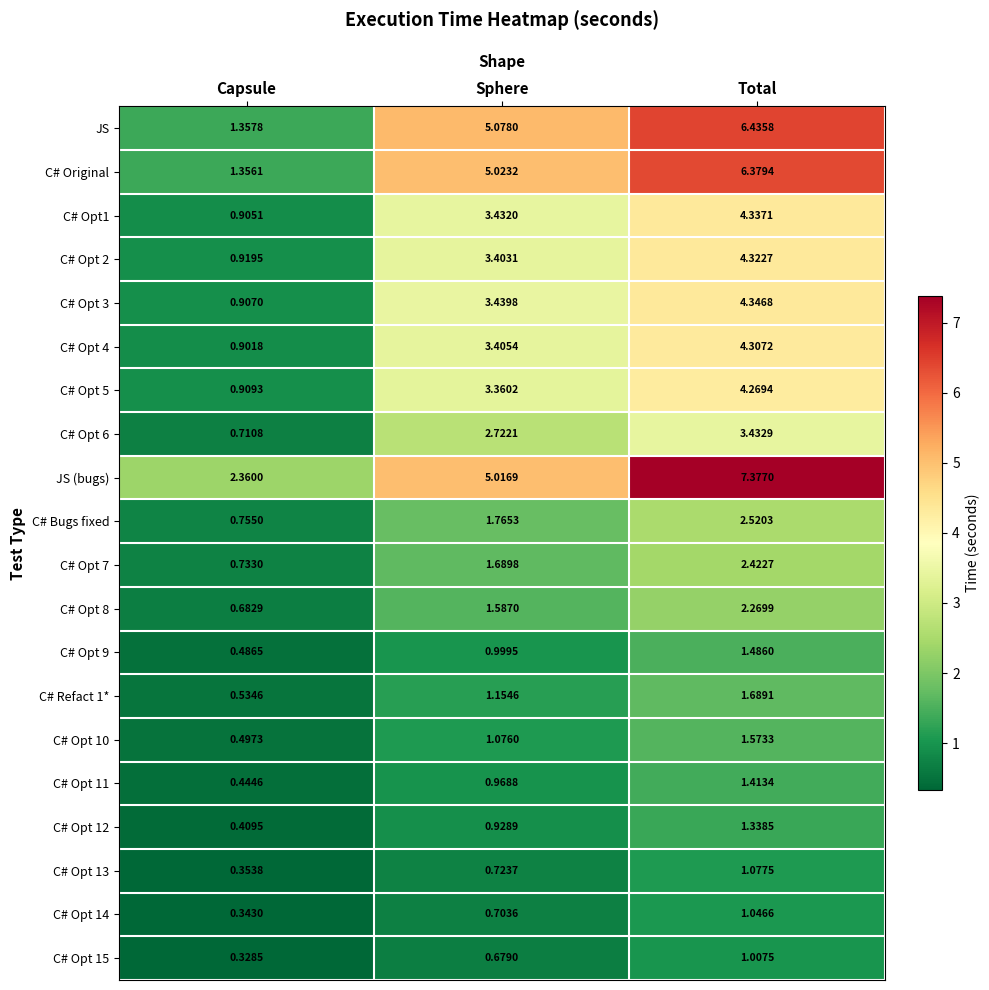

Which category has the lowest value across all series?

Capsule